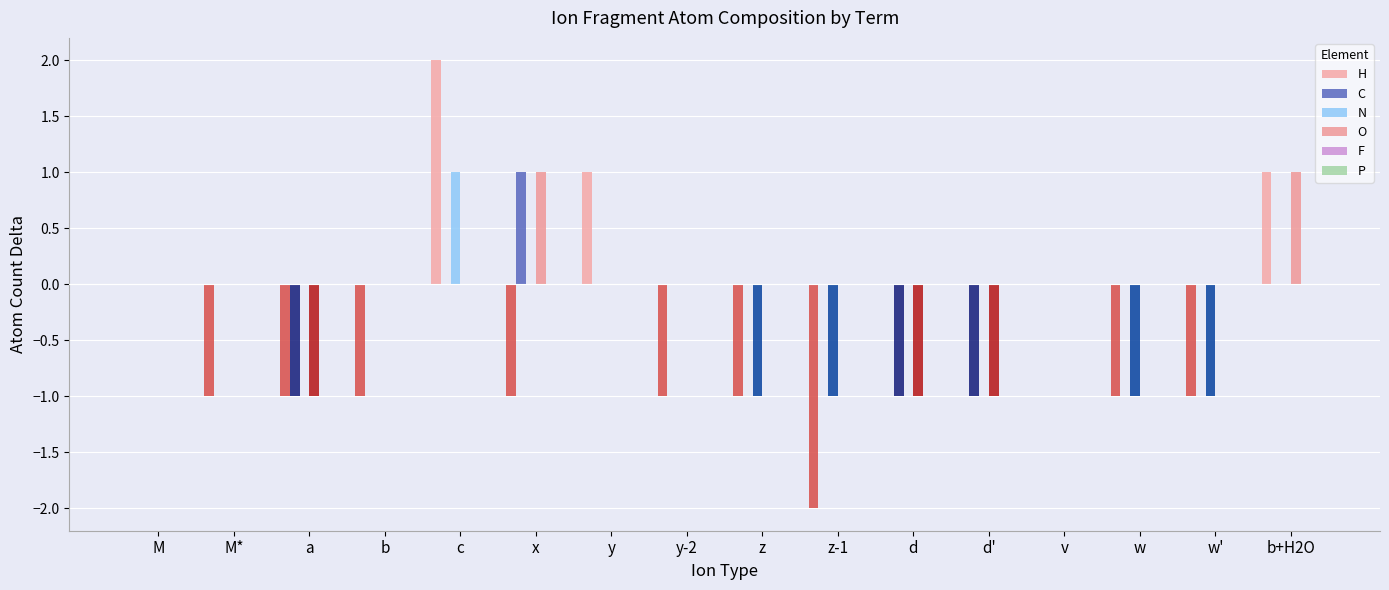

How many distinct data groups are displayed?

4